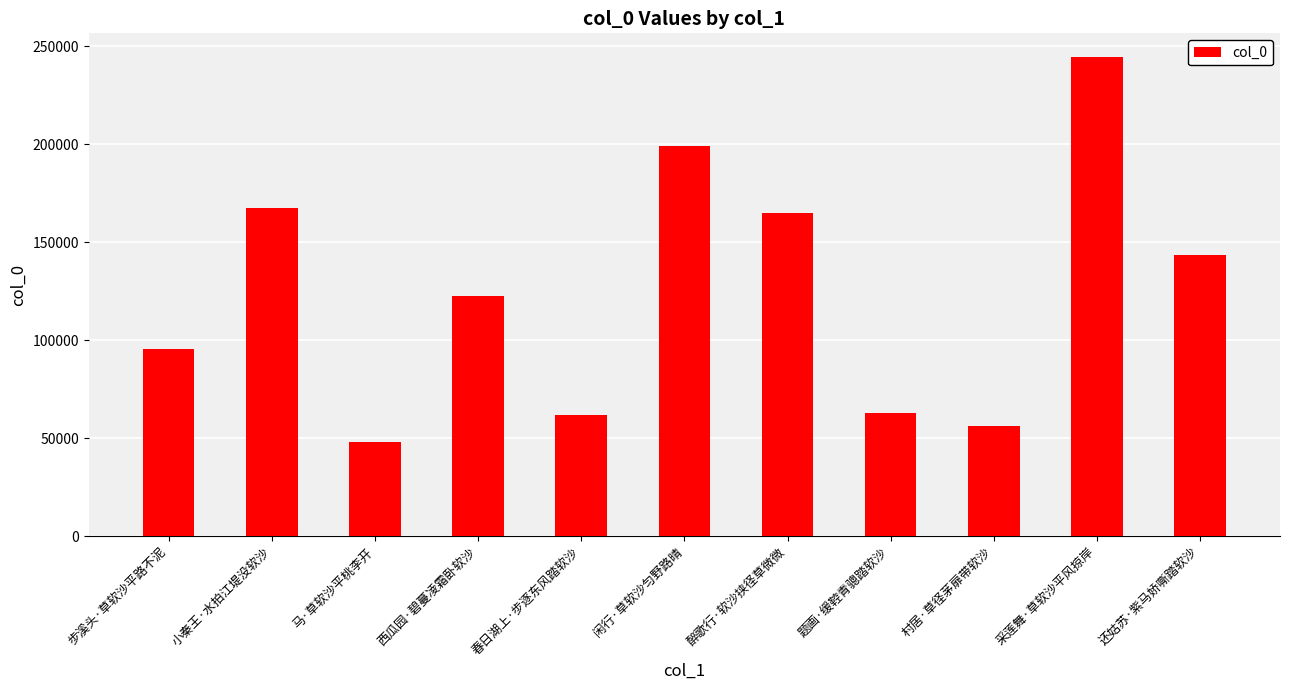

What position from the right is 村居·草径茅扉带软沙?

3